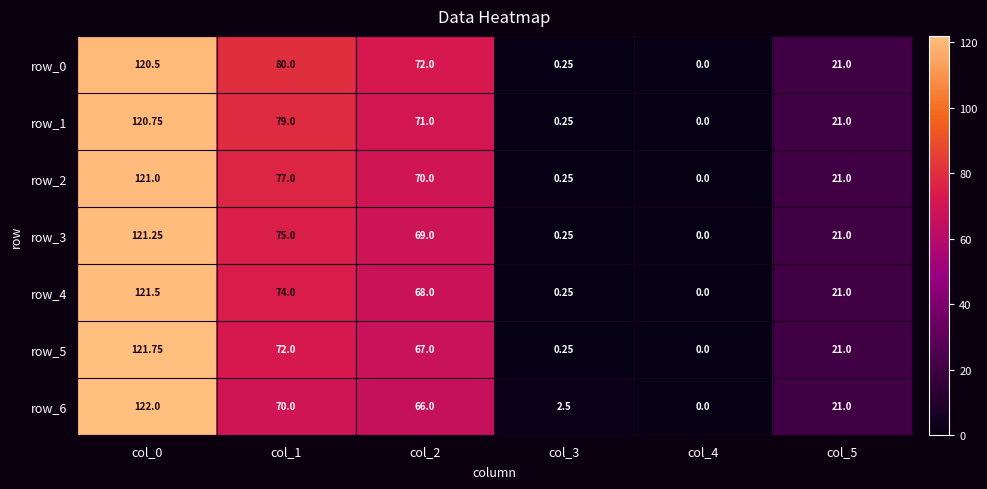

Which label corresponds to the largest value in the chart?

col_0